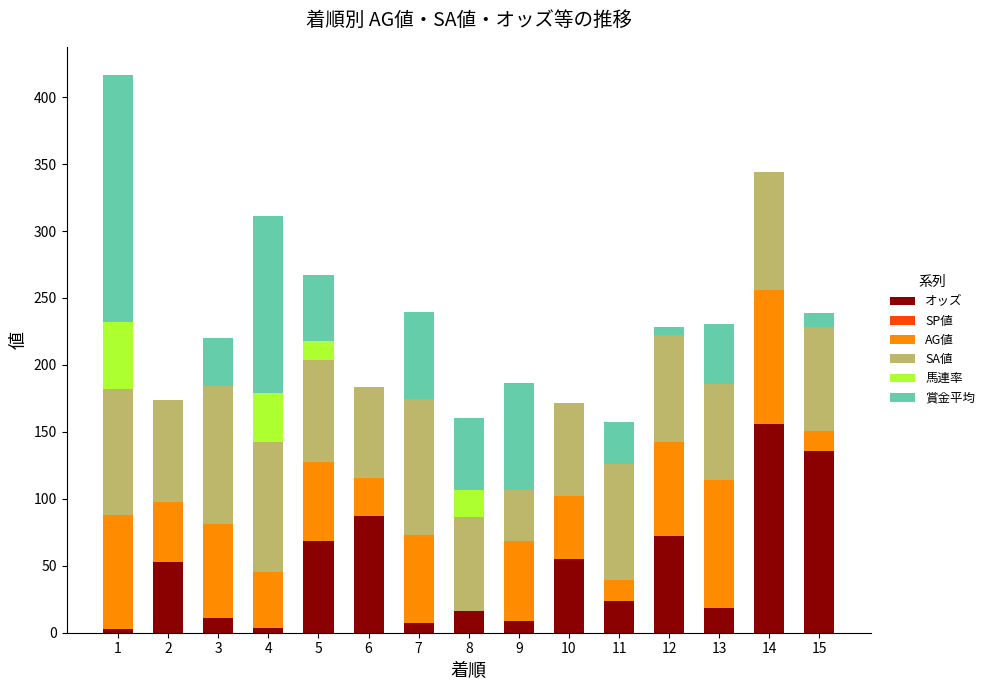

Which category has the highest value in the オッズ series?

14